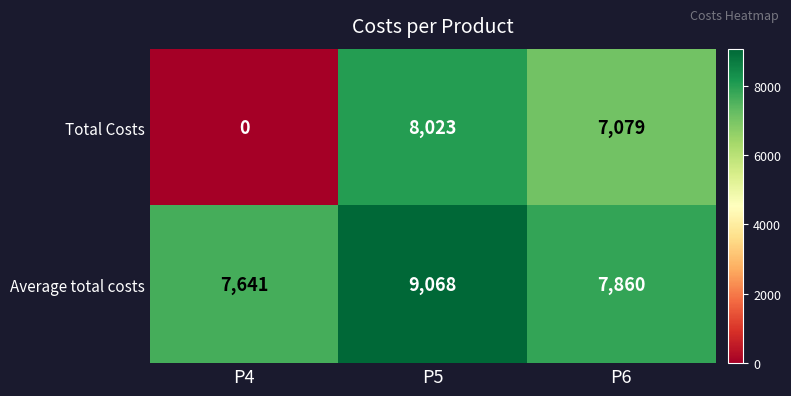

Reading left to right, extract all data points from this chart.

Total Costs: 0	8023	7079
Average total costs: 7641	9068	7860